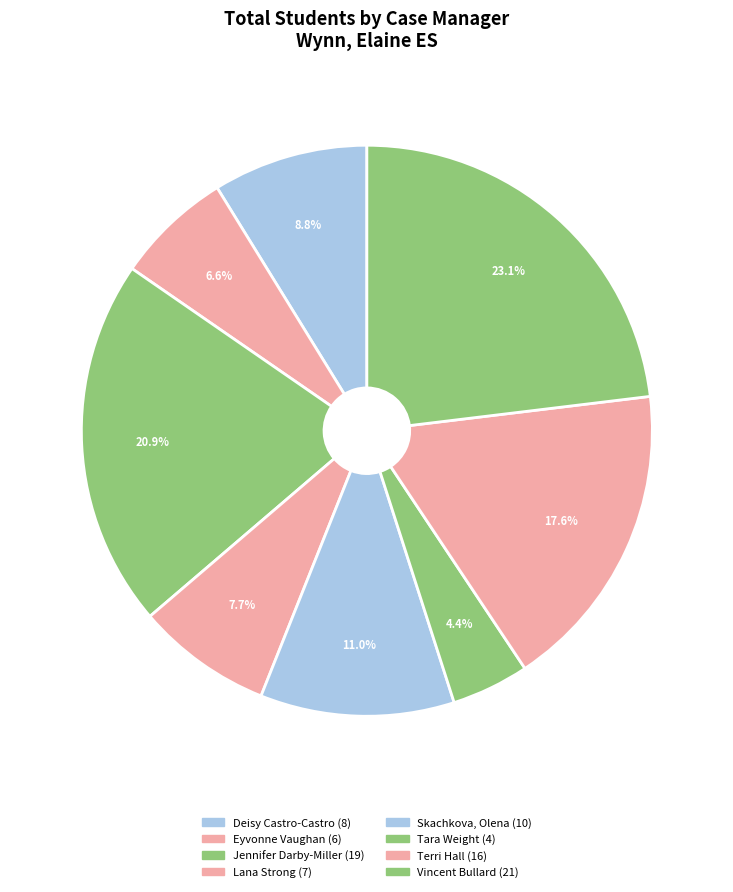

Count the number of slices in the pie.

8